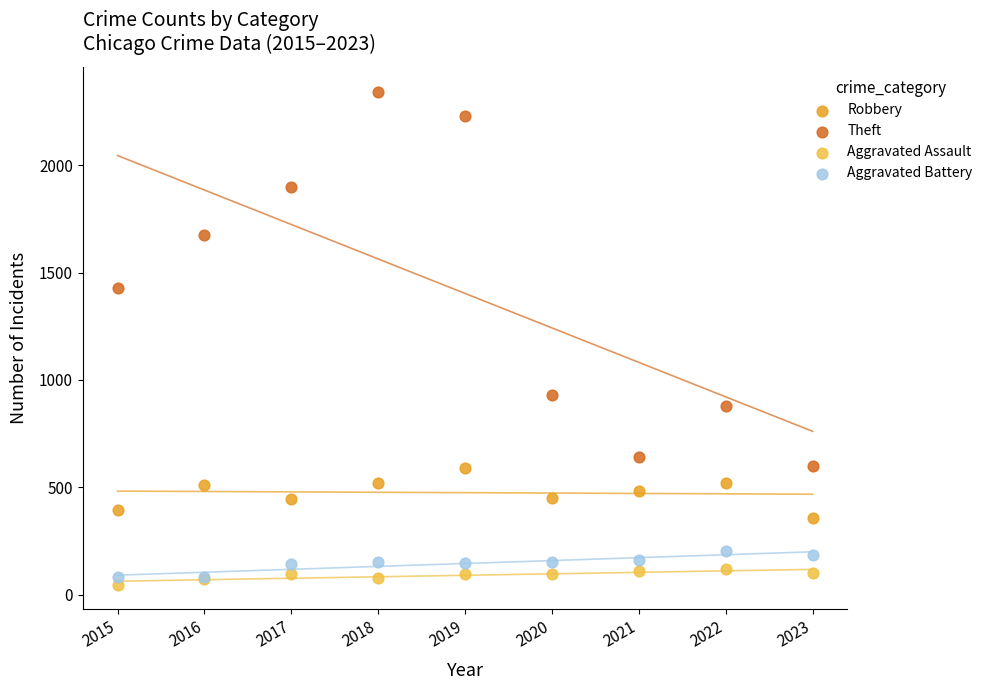

What are all the series names shown in the legend?

Robbery, Theft, Aggravated Assault, Aggravated Battery